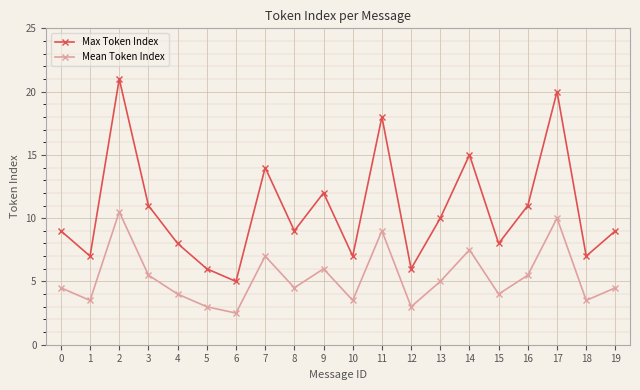

How many series are shown in this chart?

2